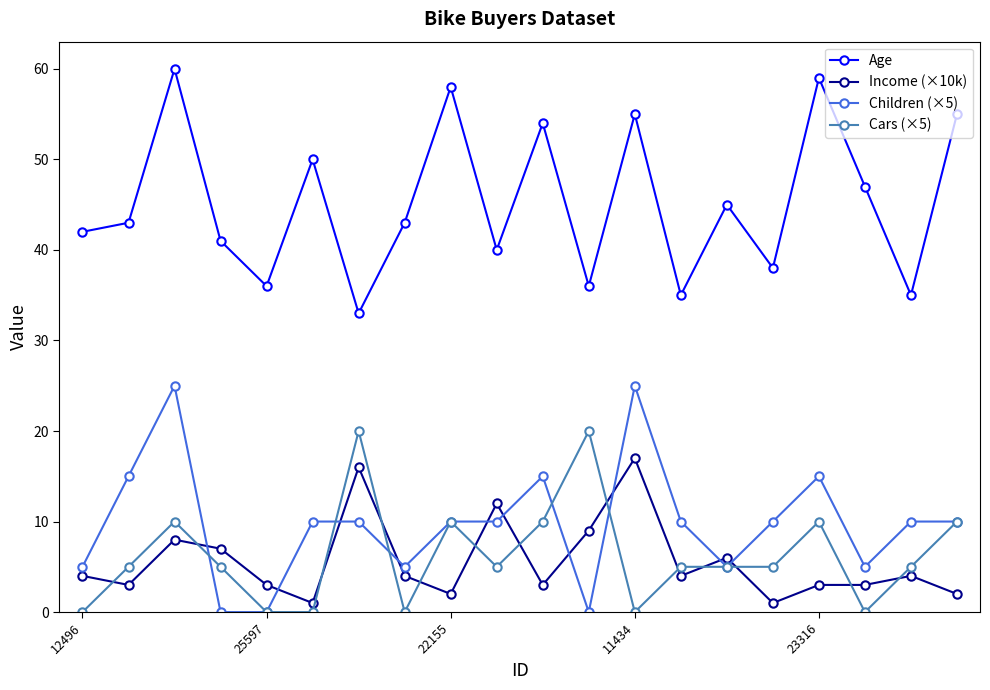

Reading left to right, transcribe all the data shown in this chart.

Age: 42	43	60	41	36	50	33	43	58	40	54	36	55	35	45	38	59	47	35	55
Income (×10k): 4	3	8	7	3	1	16	4	2	12	3	9	17	4	6	1	3	3	4	2
Children (×5): 5	15	25	0	0	10	10	5	10	10	15	0	25	10	5	10	15	5	10	10
Cars (×5): 0	5	10	5	0	0	20	0	10	5	10	20	0	5	5	5	10	0	5	10